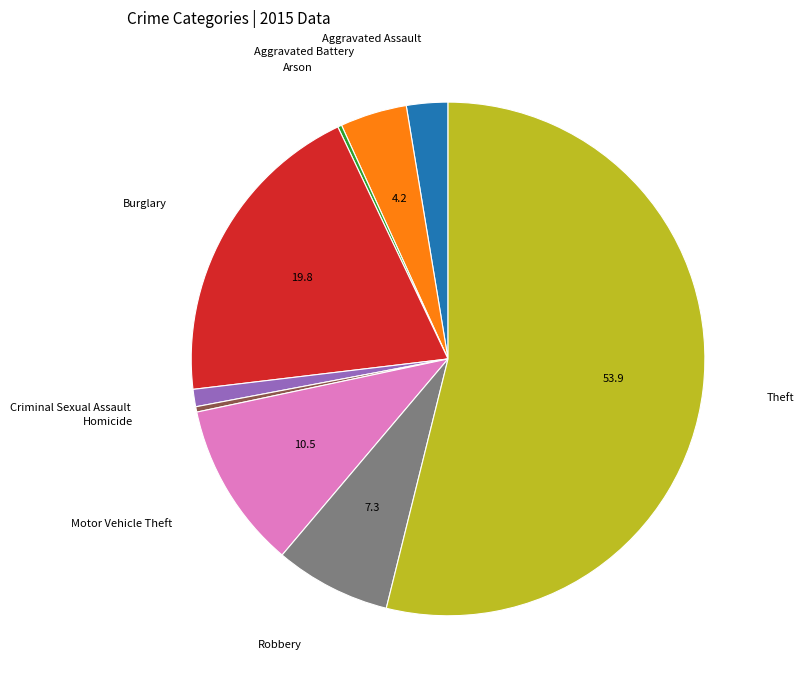

Is there a majority slice in this chart?

Yes